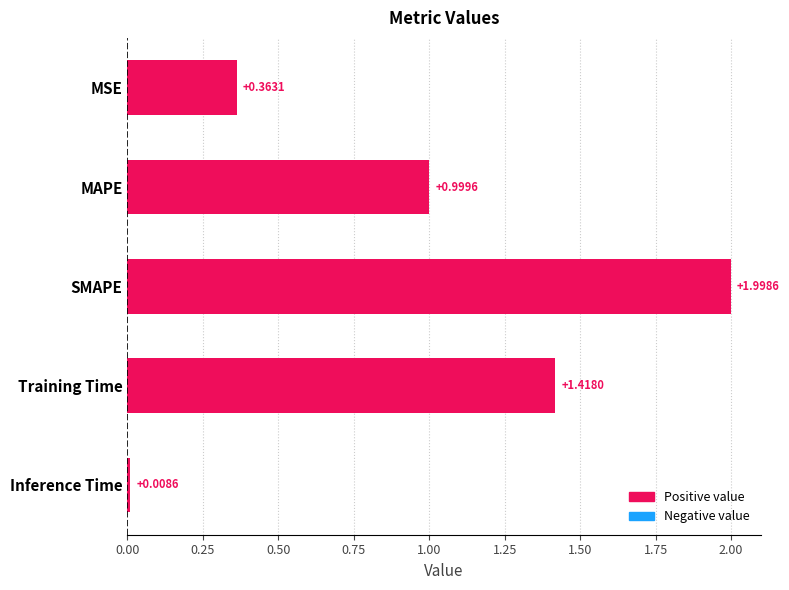

Between Inference Time and MAPE, which is larger?

MAPE